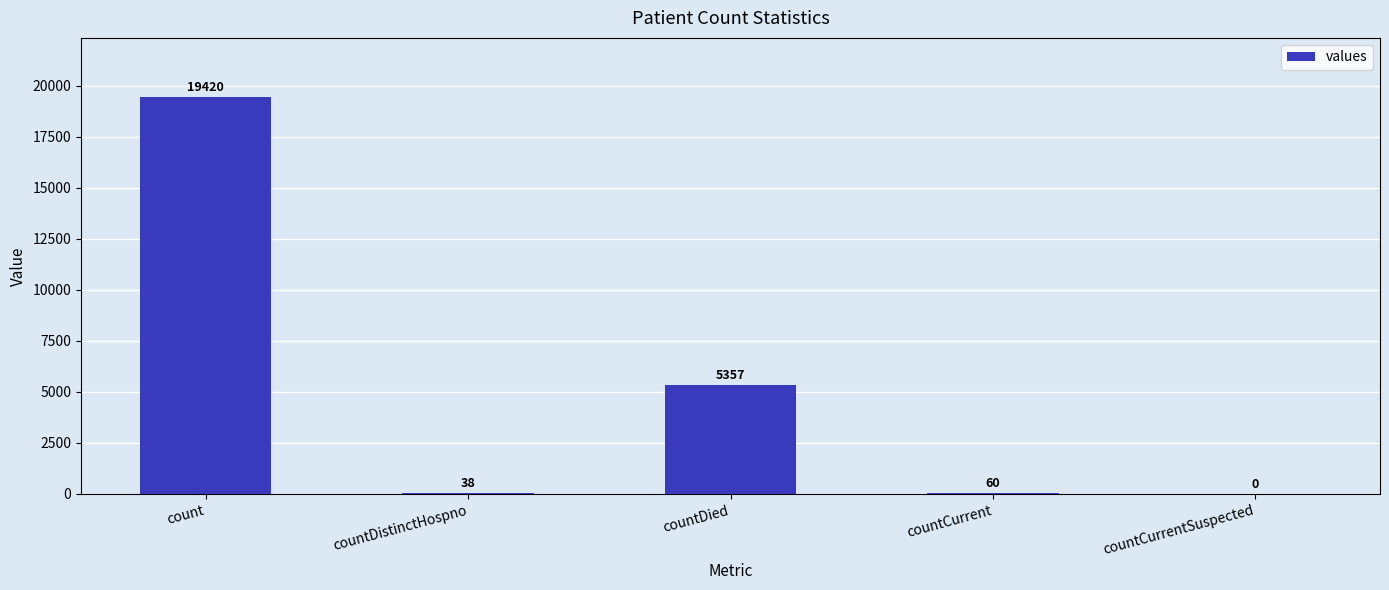

What is the greatest value displayed?

19420